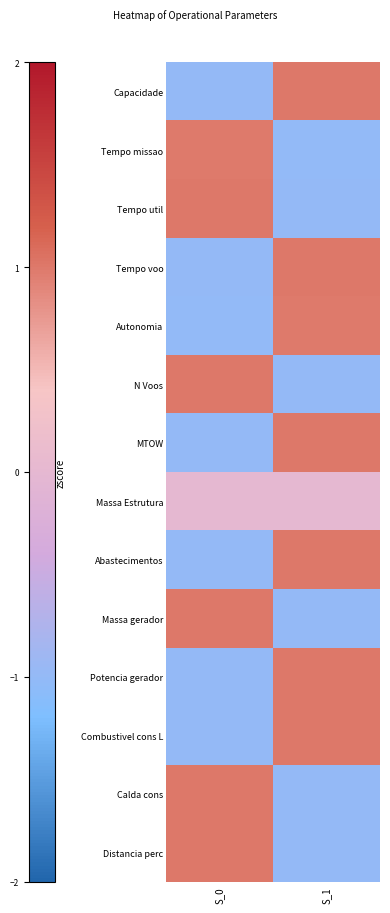

How many series are shown in this chart?

14